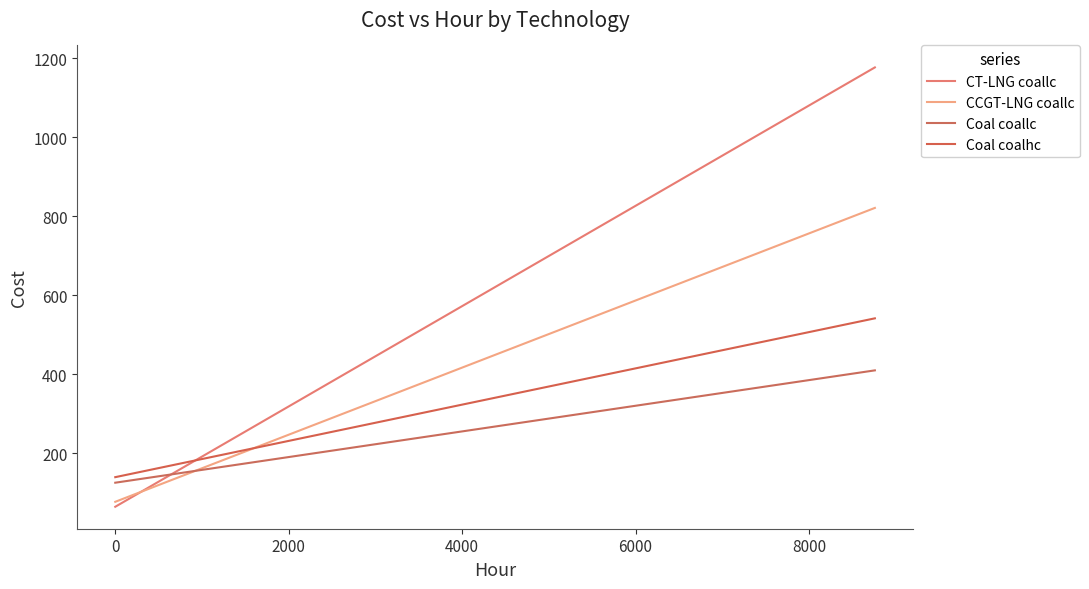

The value of Coal coalhc at 0 is 815.6. True or false?

False